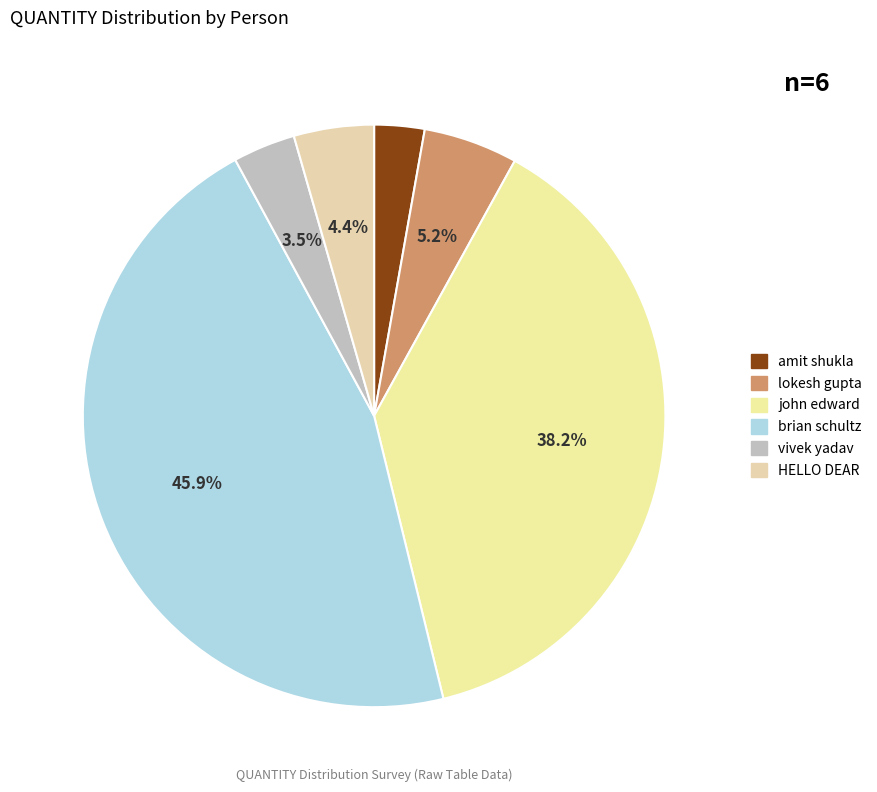

The john edward slice represents 29% of the pie. True or false?

False